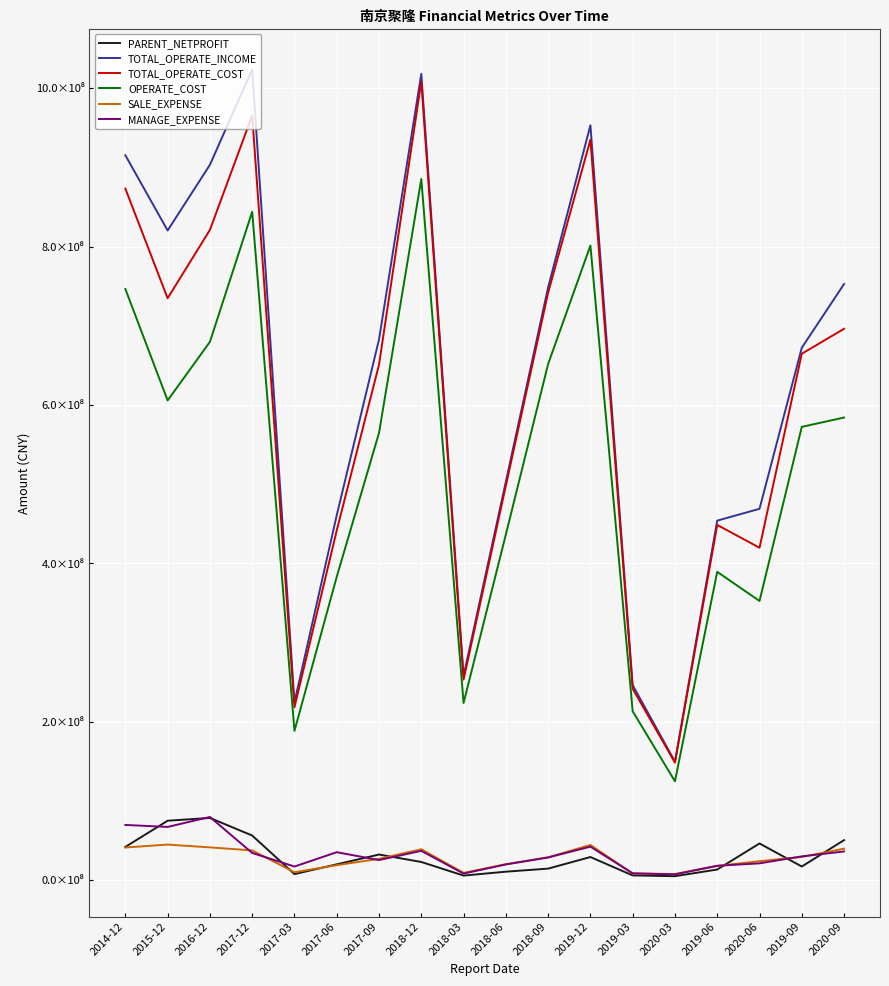

What are all the series names shown in the legend?

PARENT_NETPROFIT, TOTAL_OPERATE_INCOME, TOTAL_OPERATE_COST, OPERATE_COST, SALE_EXPENSE, MANAGE_EXPENSE